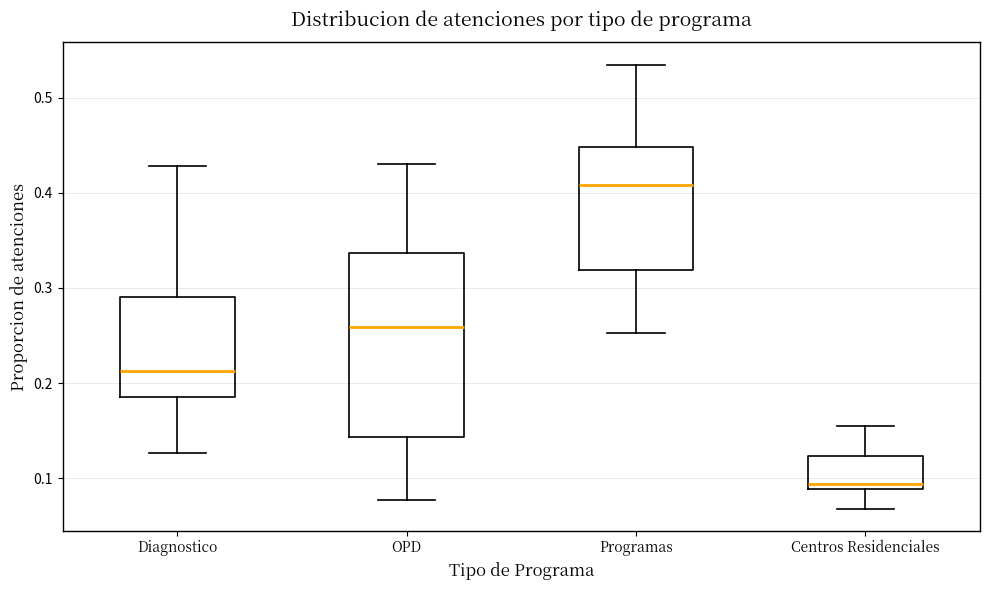

Reading left to right, transcribe this box plot: for each box, give where its median line is, the range the box spans, and where its two whiskers end, as read against the y-axis. The values are not printed on the chart, so give them approximately, as read against the axis.

Diagnostico: median 0.21, box 0.19 to 0.29, whiskers 0.13 to 0.43
OPD: median 0.26, box 0.14 to 0.34, whiskers 0.08 to 0.43
Programas: median 0.41, box 0.32 to 0.45, whiskers 0.25 to 0.54
Centros Residenciales: median 0.09 (just above the box's lower edge), box 0.09 to 0.12, whiskers 0.07 to 0.16